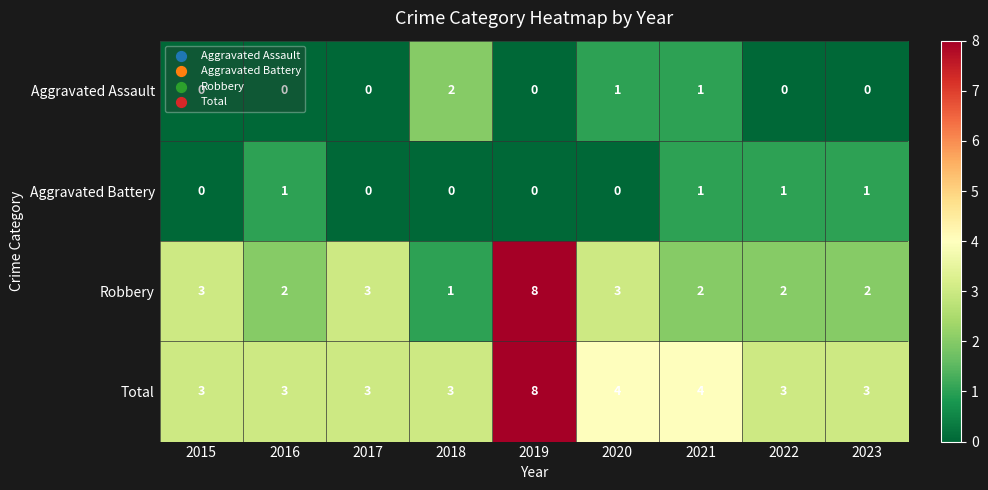

Which label corresponds to the largest value in the chart?

2019